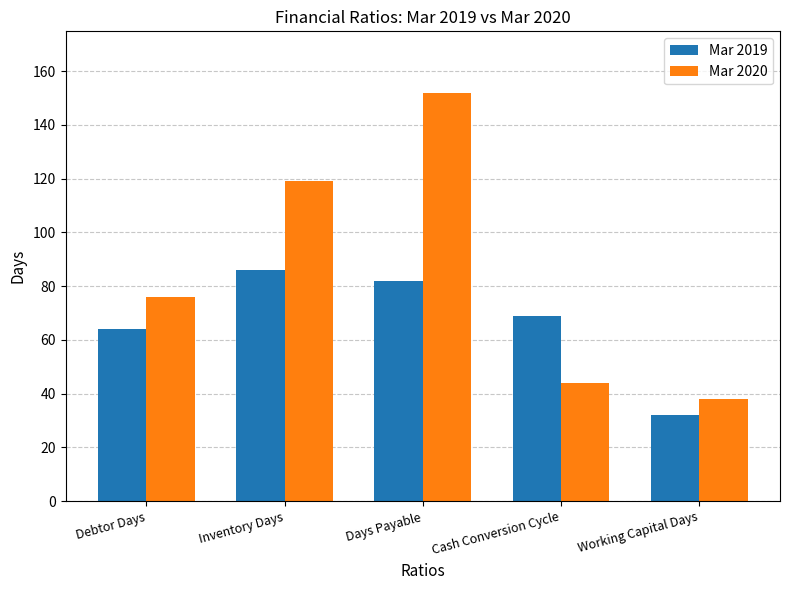

At which label does Mar 2020 reach its peak?

Days Payable